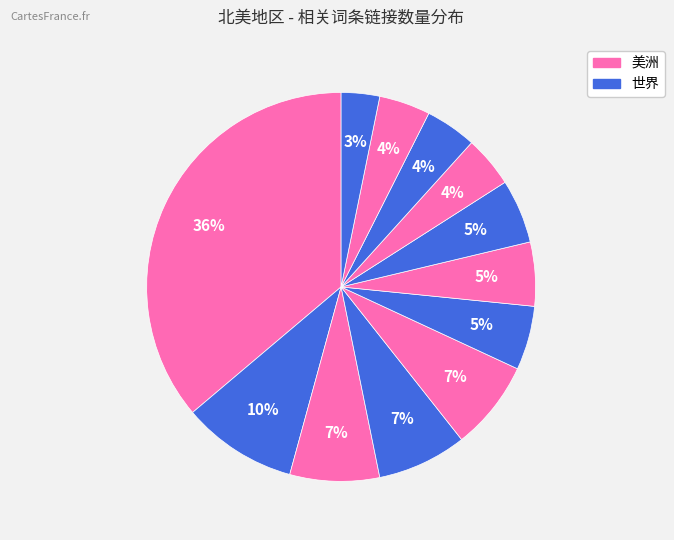

Which category has the biggest portion of the pie?

美洲